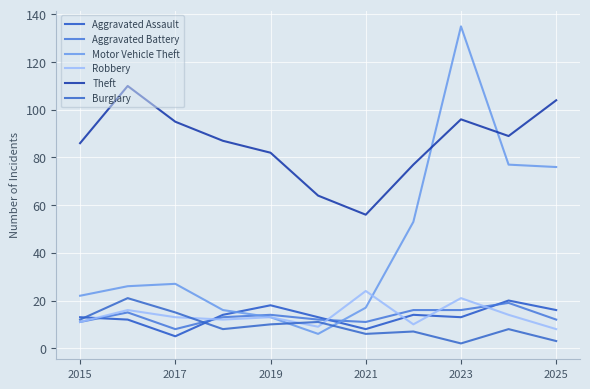

True or false: Motor Vehicle Theft has more than 1 points higher than both neighbors.

True